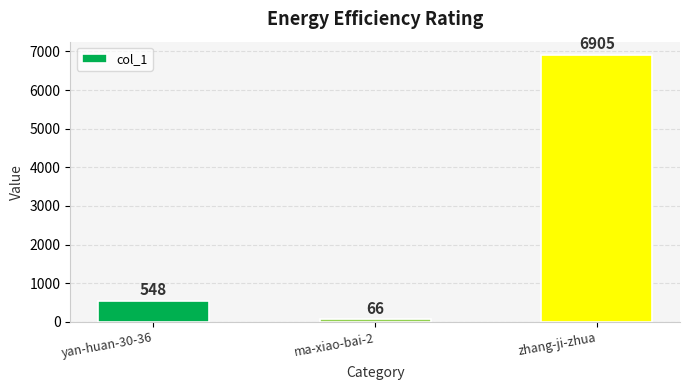

List the labels in order of value, smallest first.

ma-xiao-bai-2, yan-huan-30-36, zhang-ji-zhua